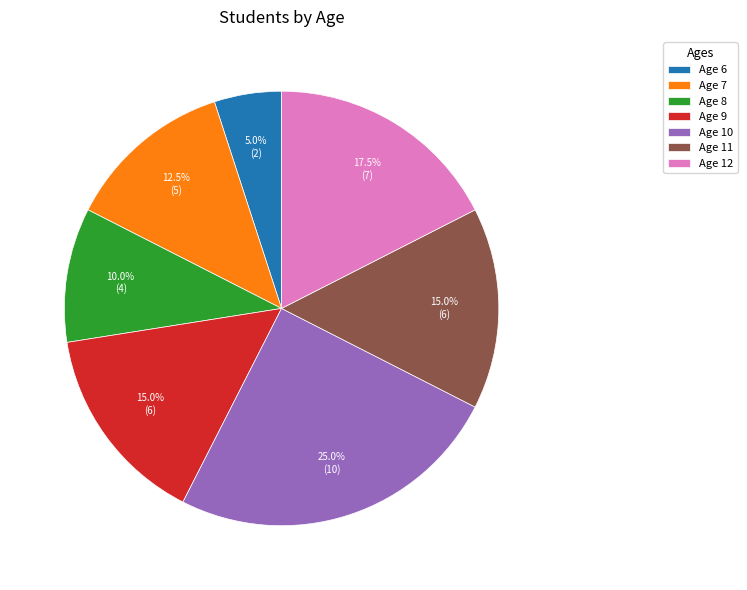

How many segments does this pie chart have?

7